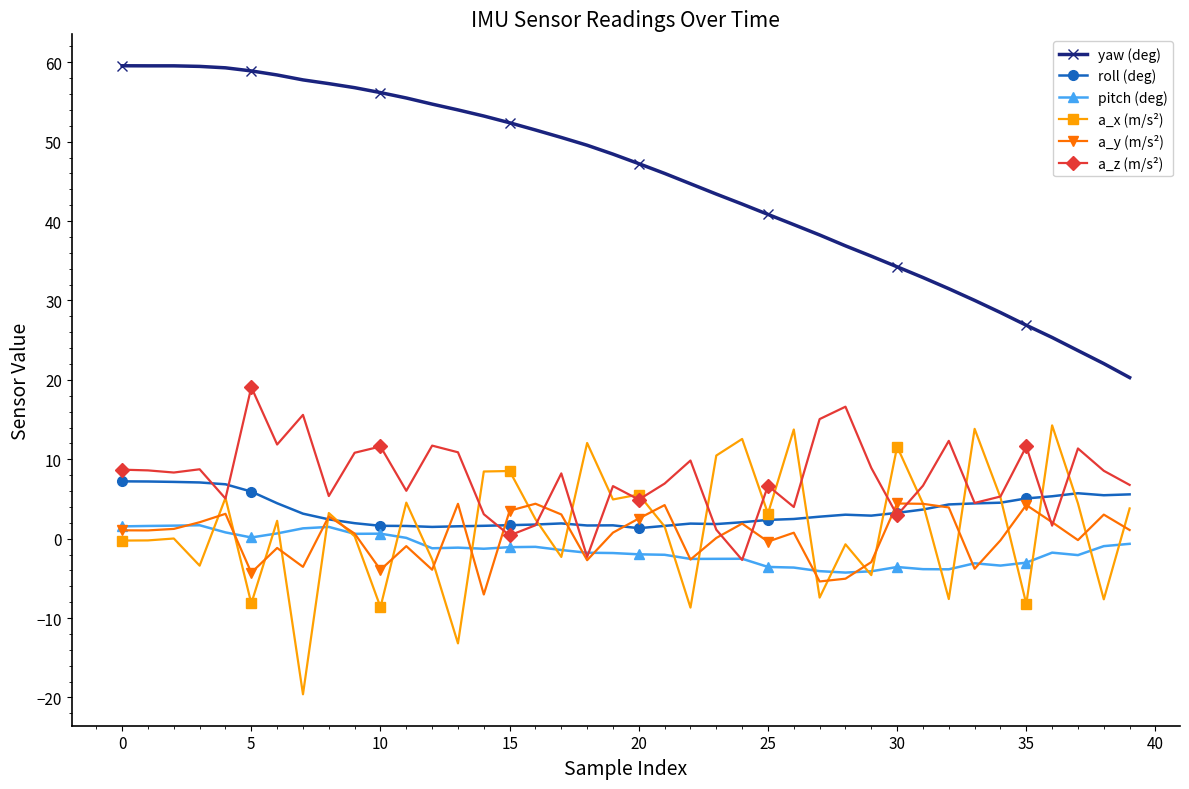

True or false: a_x (m/s²) and yaw (deg) intersect in this chart.

False